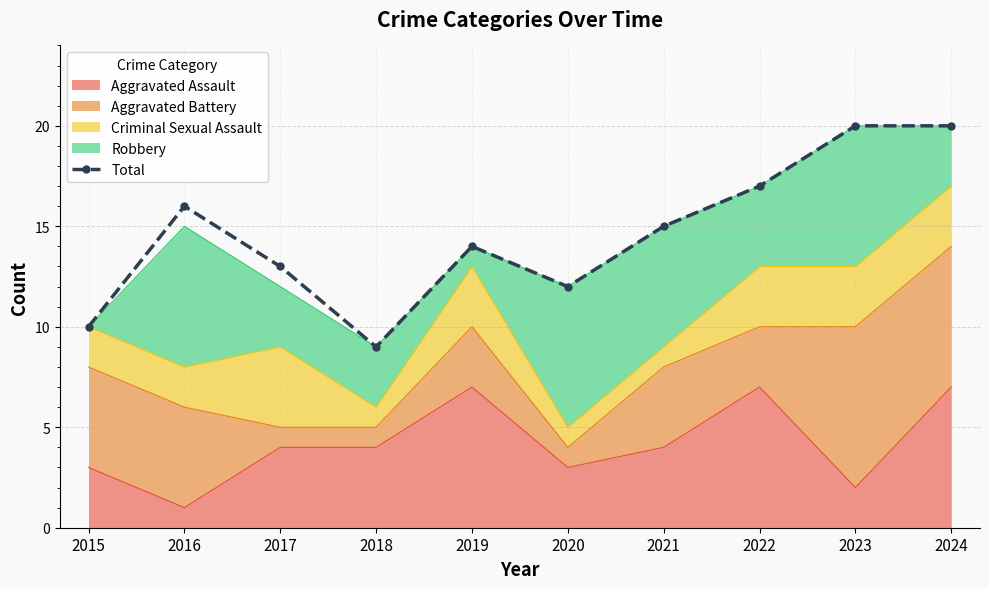

Where is the first local minimum?

2018